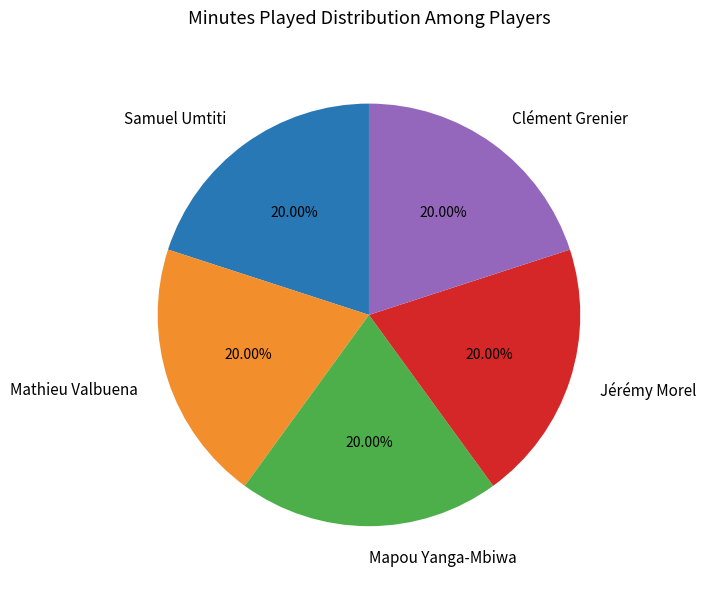

Does any single category account for the majority?

No